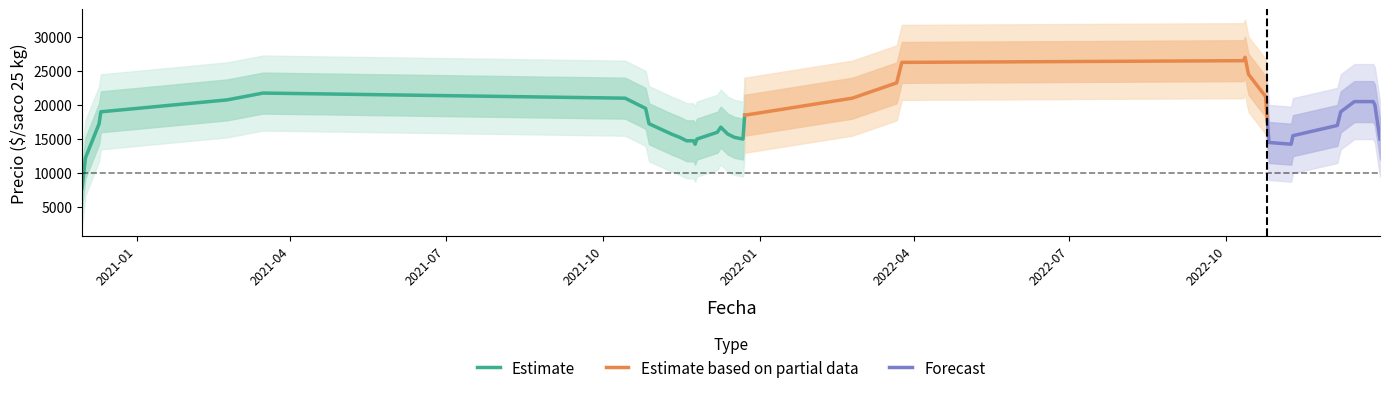

What is the highest value of the Estimate series?

21750